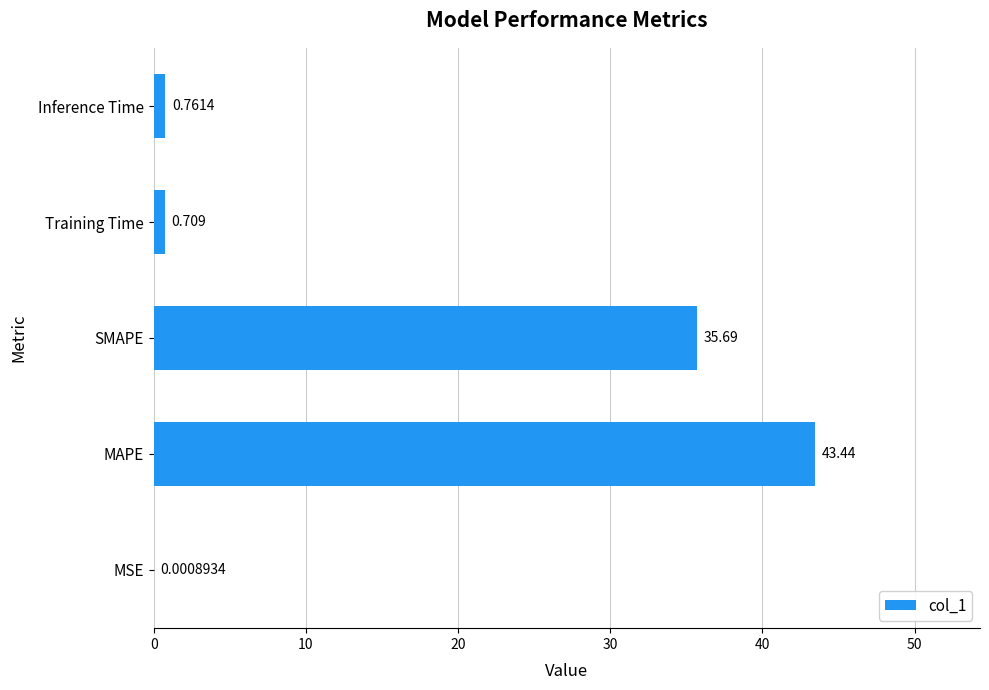

What is the average value?

16.1